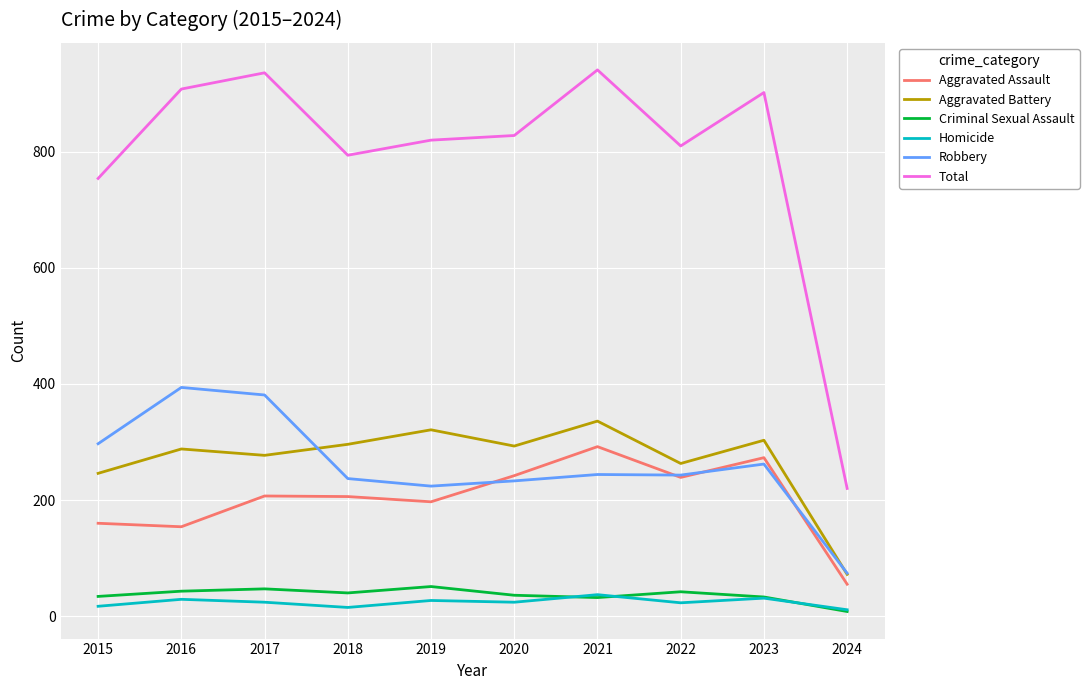

At which category does Robbery reach its first local valley?

2019